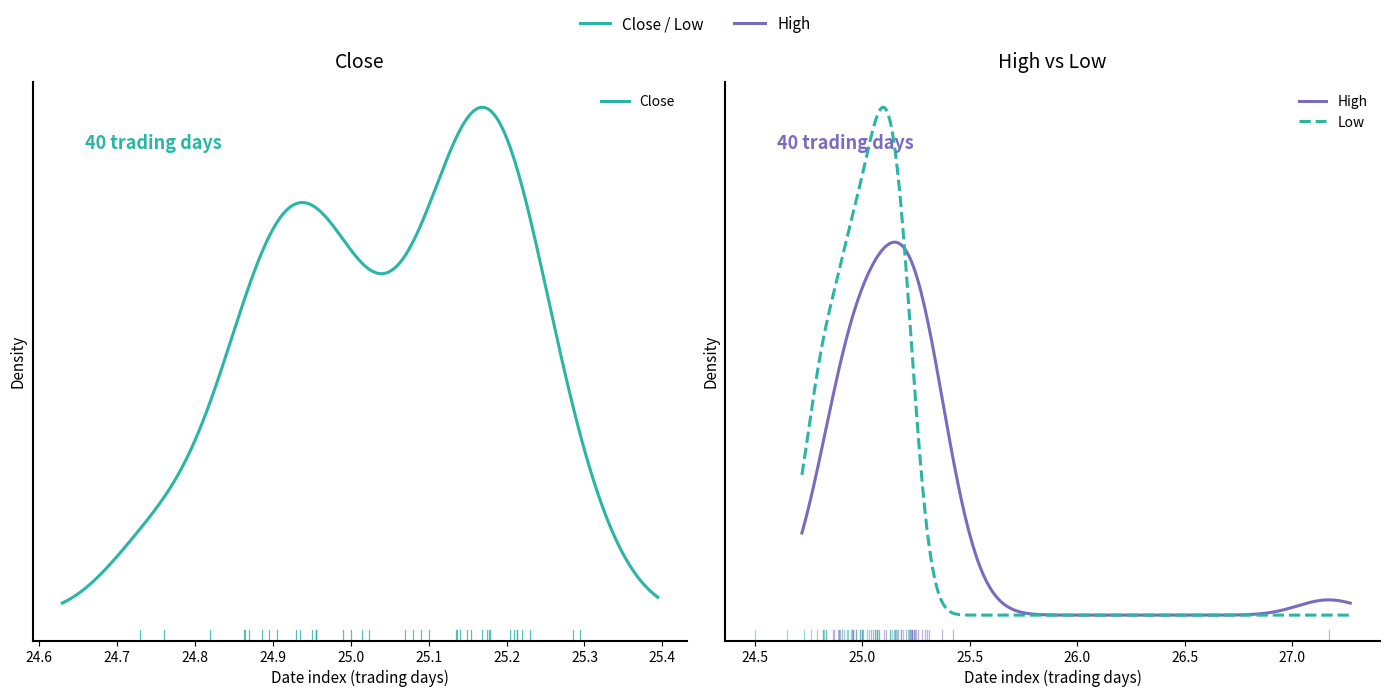

True or false: Low has more than 0 points higher than both neighbors.

True